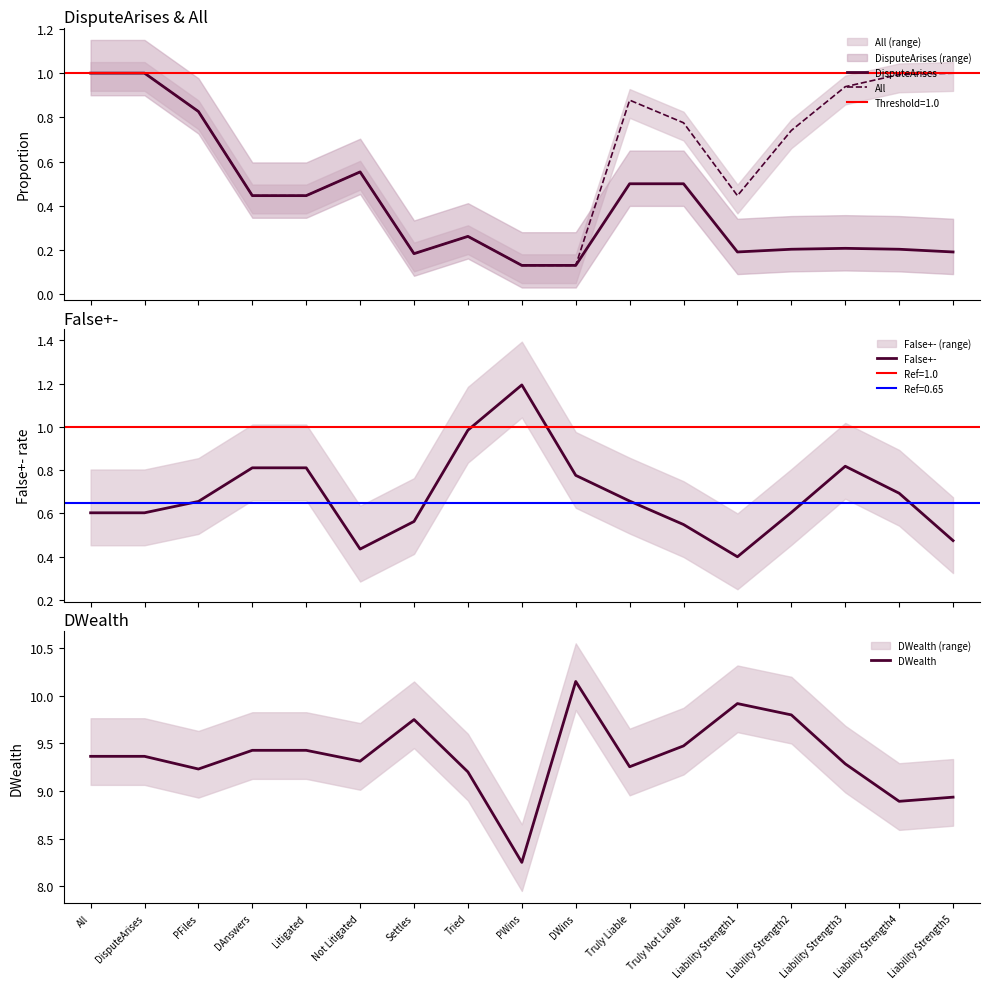

At which category does the chart reach its minimum across all series?

PWins